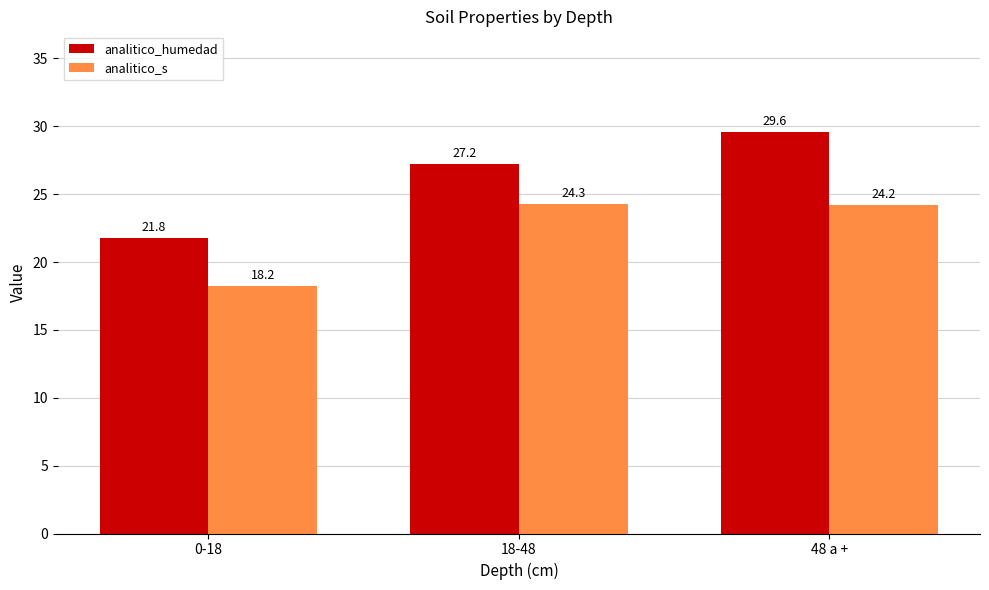

At which label is analitico_humedad closest to 25?

18-48